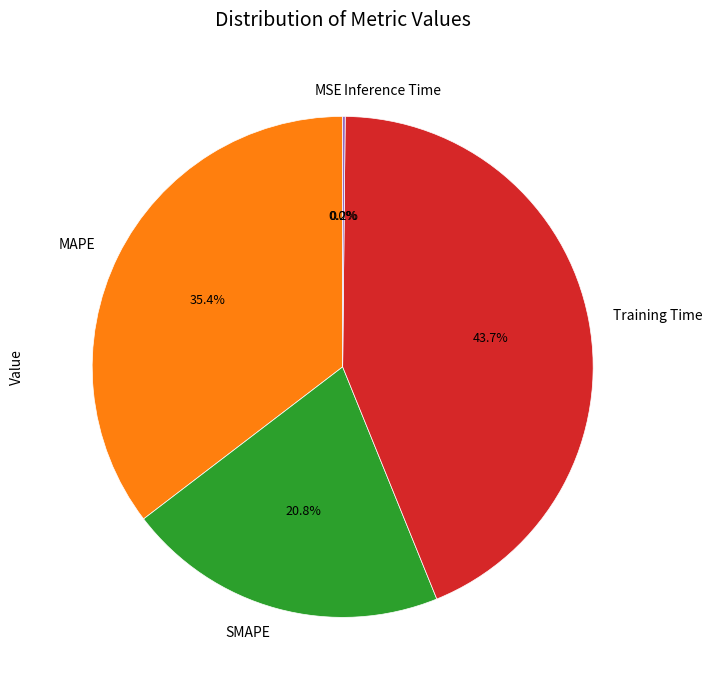

What percentage is the MAPE slice, to the nearest percent?

35%